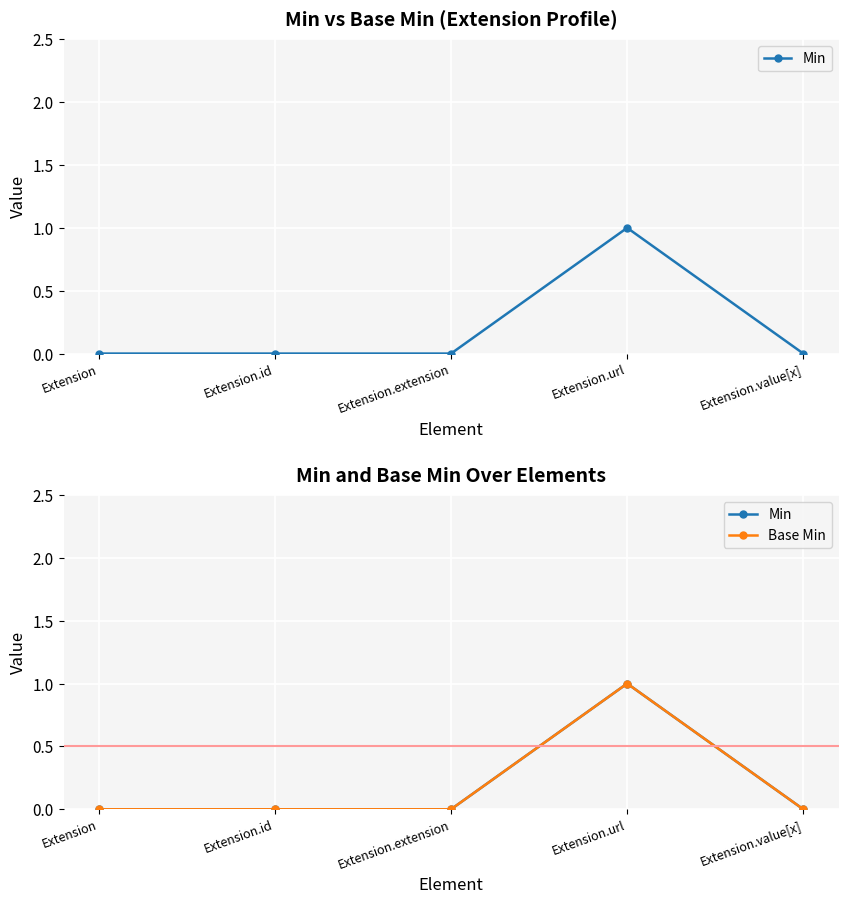

The Base Min series shows 0 at Extension. True or false?

True